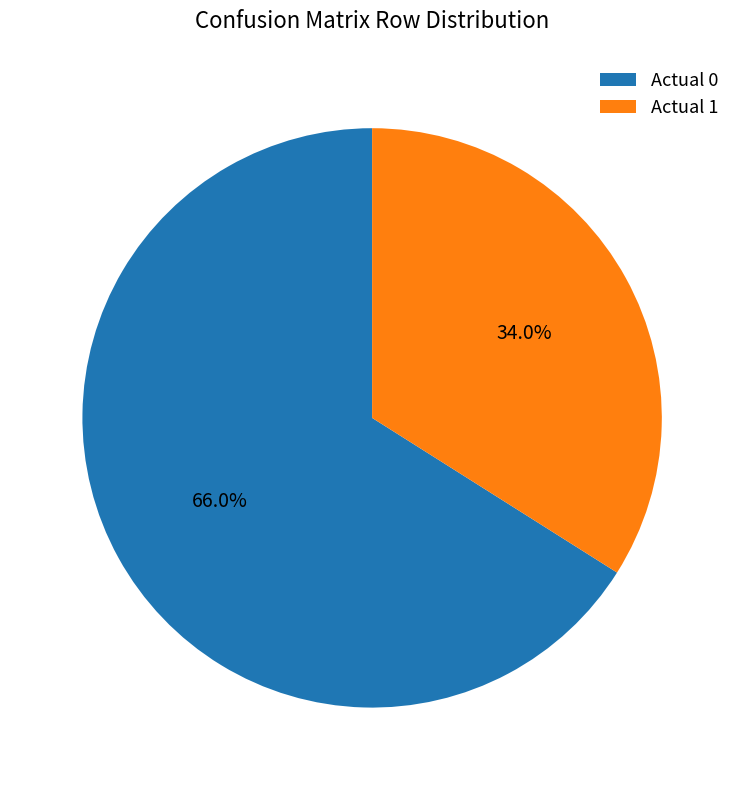

Does any single category account for the majority?

Yes